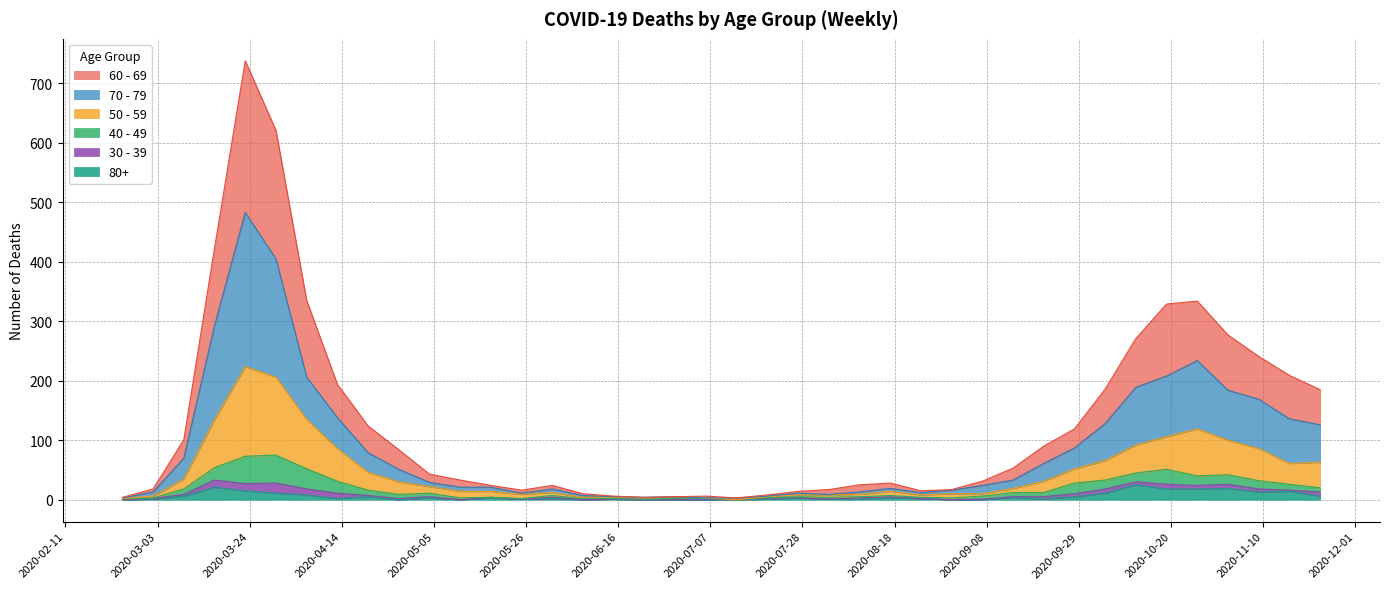

Between 2020-03-16 and 2020-08-31, which is larger?

2020-03-16